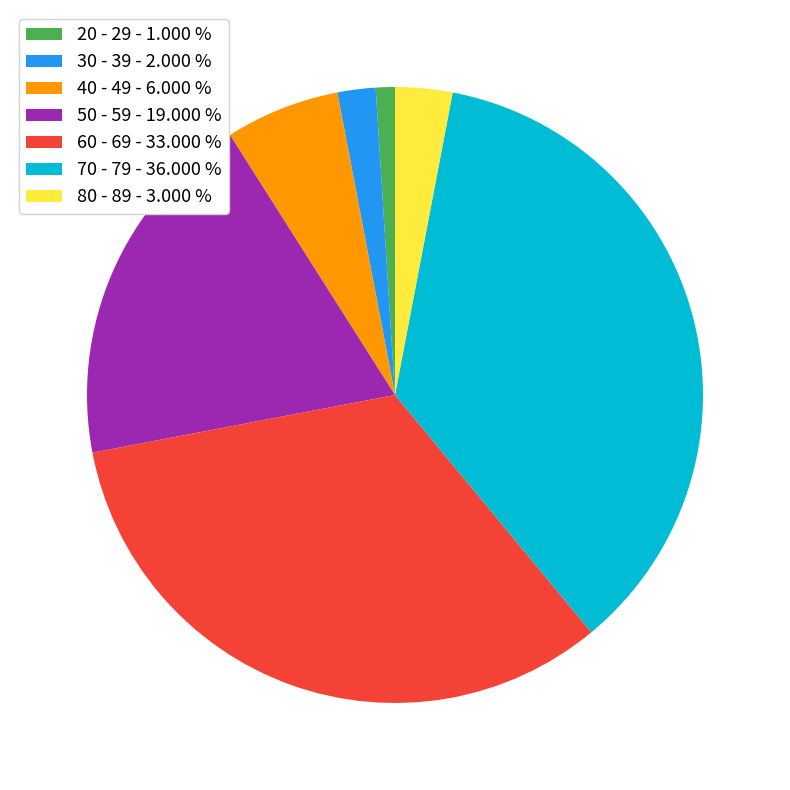

Do 80 - 89 - 3.000 % and 60 - 69 - 33.000 % together represent more than half of the pie?

No